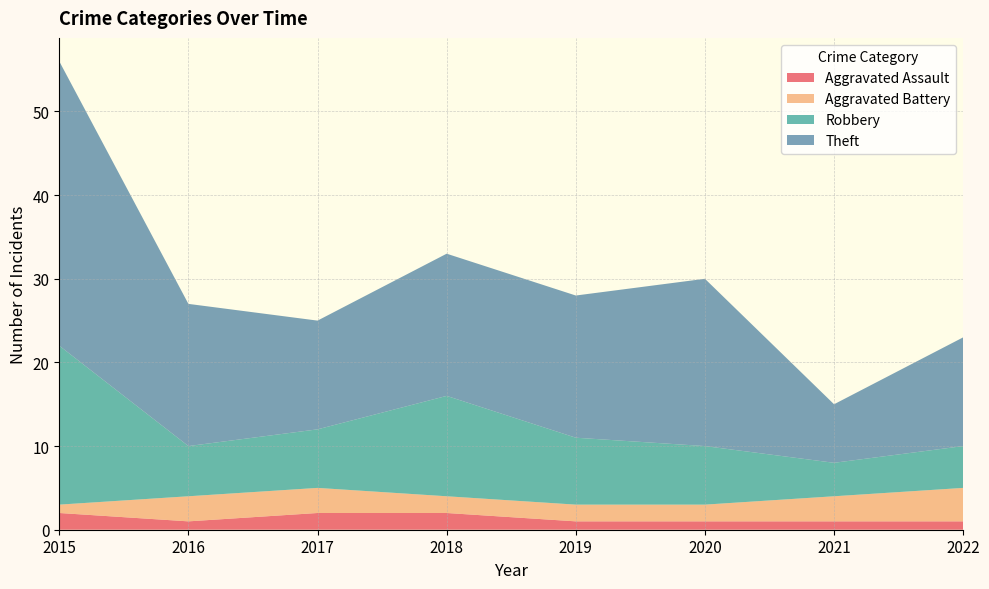

Reading right to left, what are all the values shown in this chart?

Aggravated Assault: 1	1	1	1	2	2	1	2
Aggravated Battery: 4	3	2	2	2	3	3	1
Robbery: 5	4	7	8	12	7	6	19
Theft: 13	7	20	17	17	13	17	34